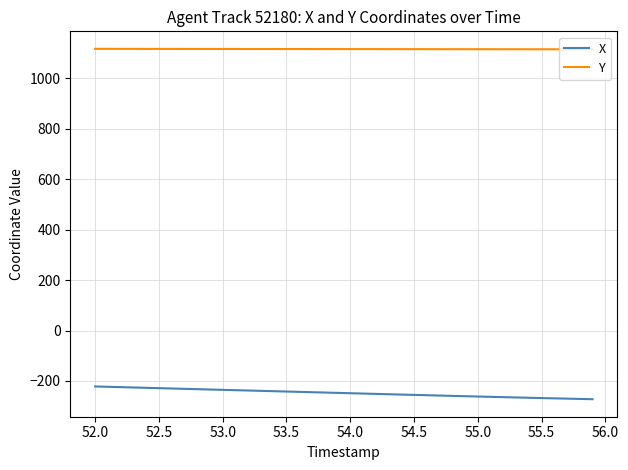

What is the lowest value of the Y series?

1115.3